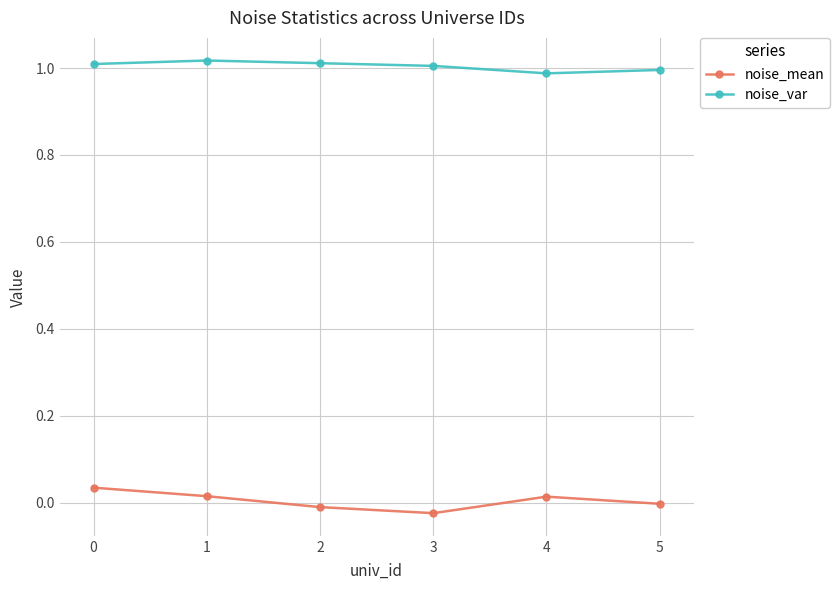

What is the sum of all noise_var values?

6.0